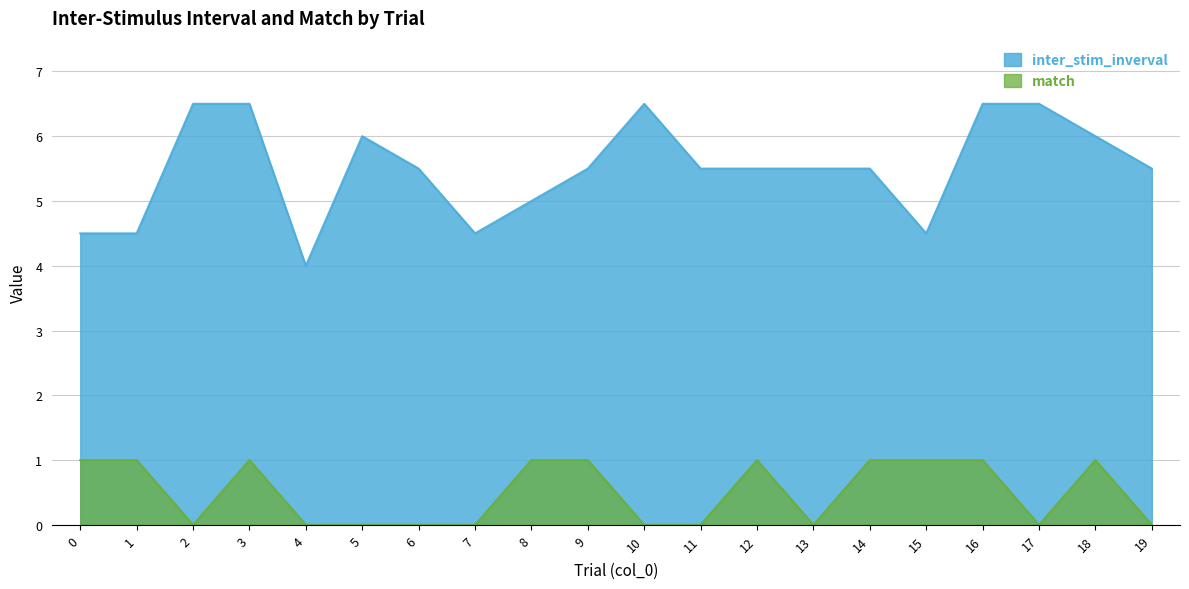

Count the inter_stim_inverval values in the range 5 to 6.

10